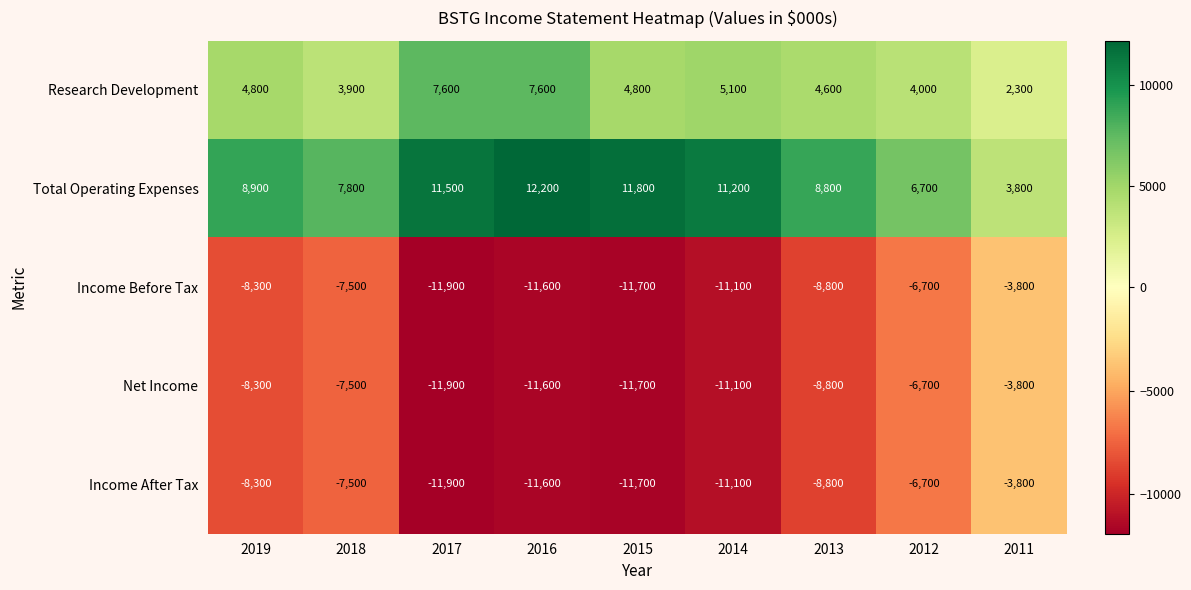

What is the difference between the Research Development values at 2011 and 2019?

2500